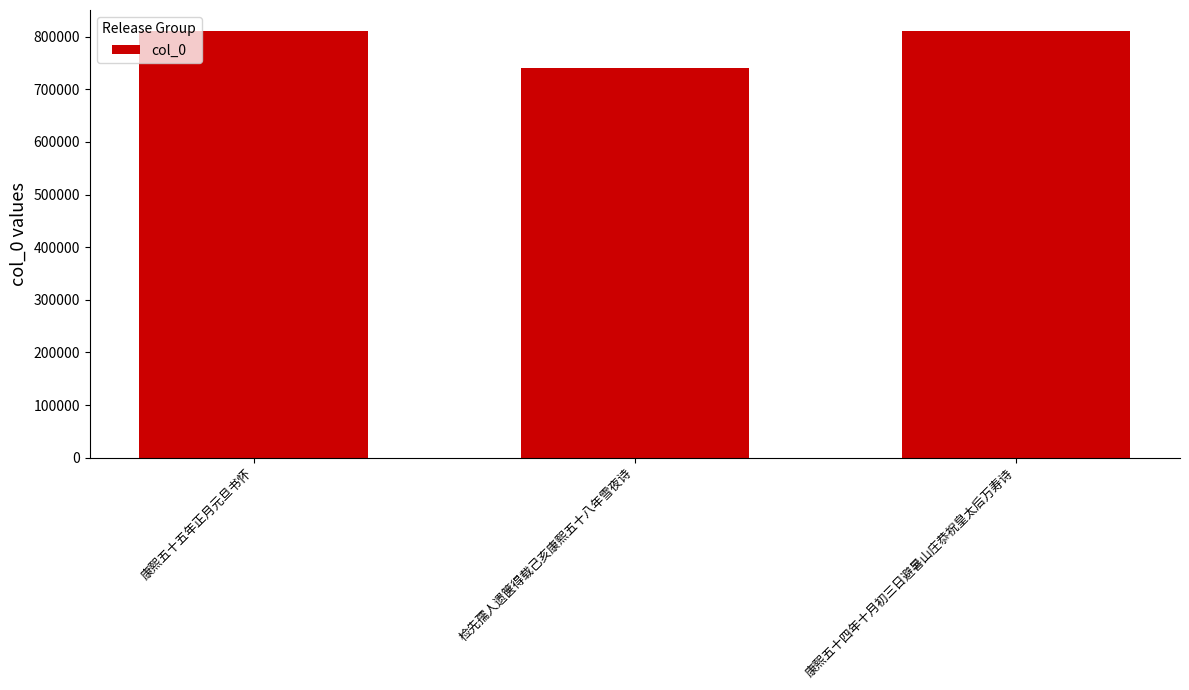

What is the value of the 3rd bar from the left?

809879